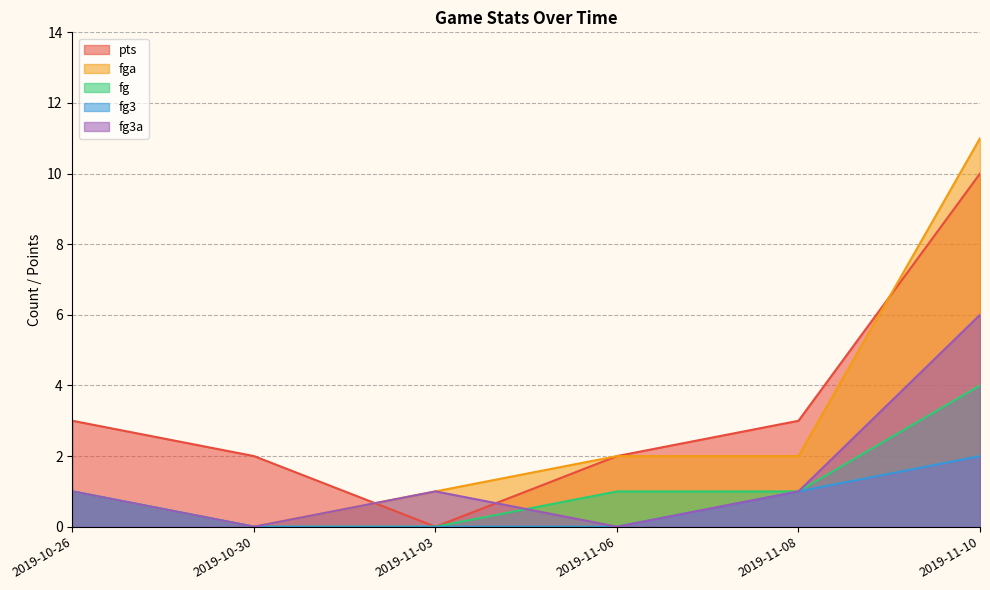

True or false: fg3 and fg intersect in this chart.

False